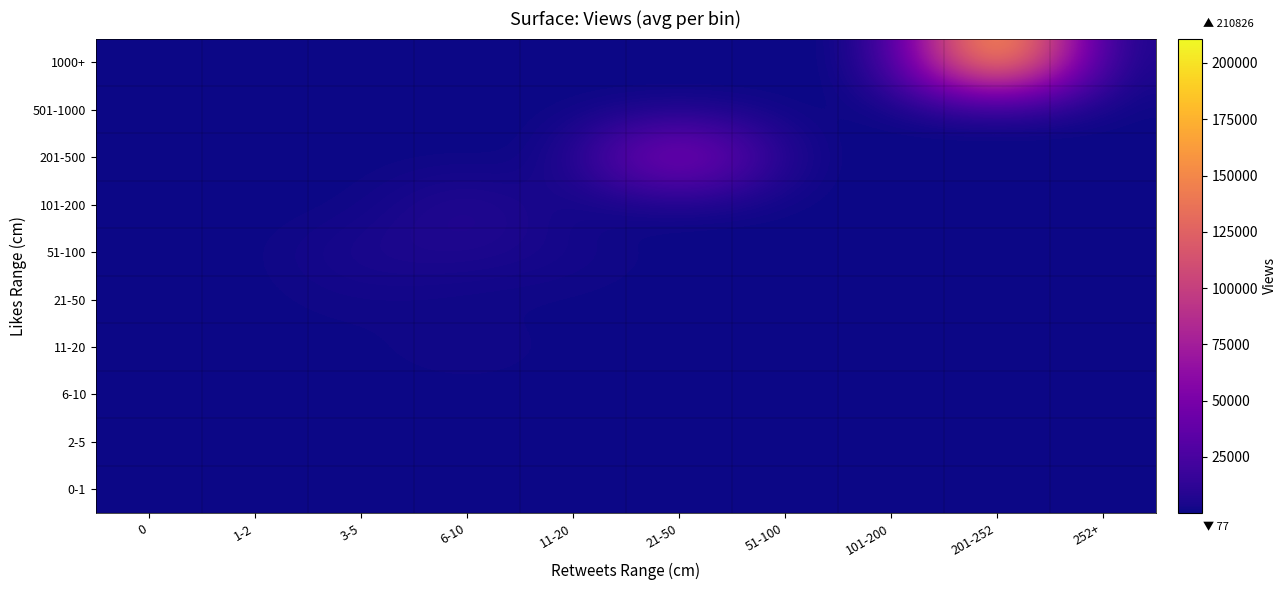

Which series has the largest range (max minus min)?

1000+